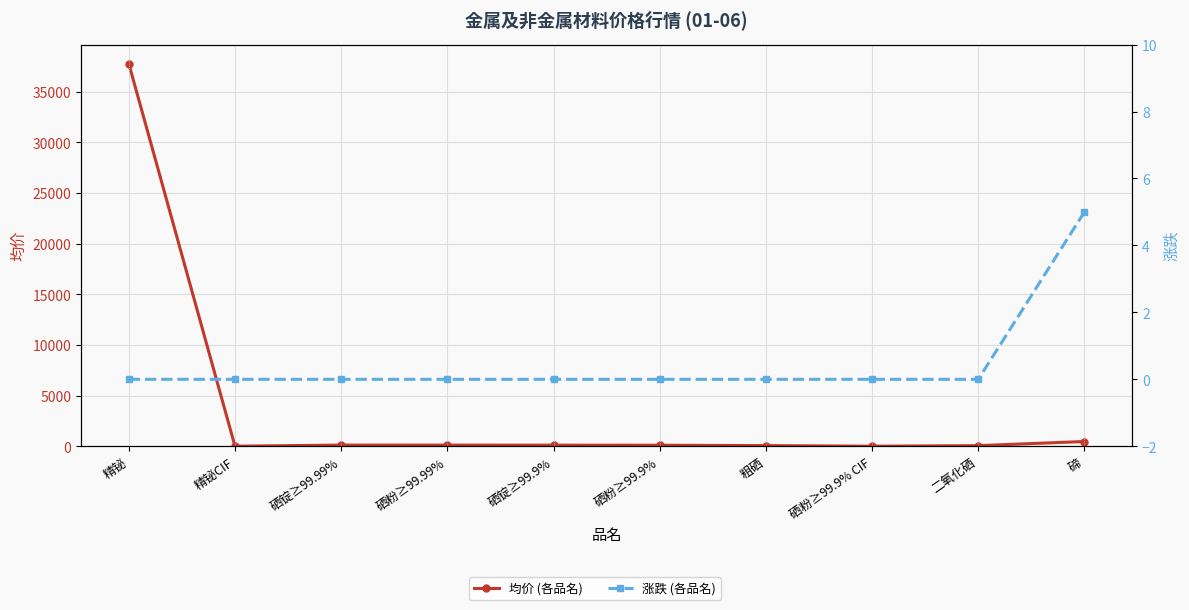

How many interior local peaks does the 均价 (各品名) series have?

1